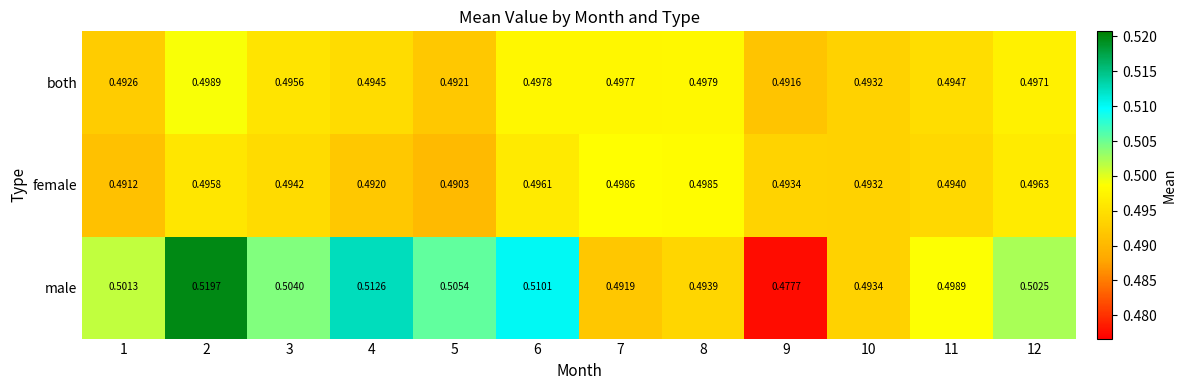

List the series in order of their peak value, lowest first.

female, both, male